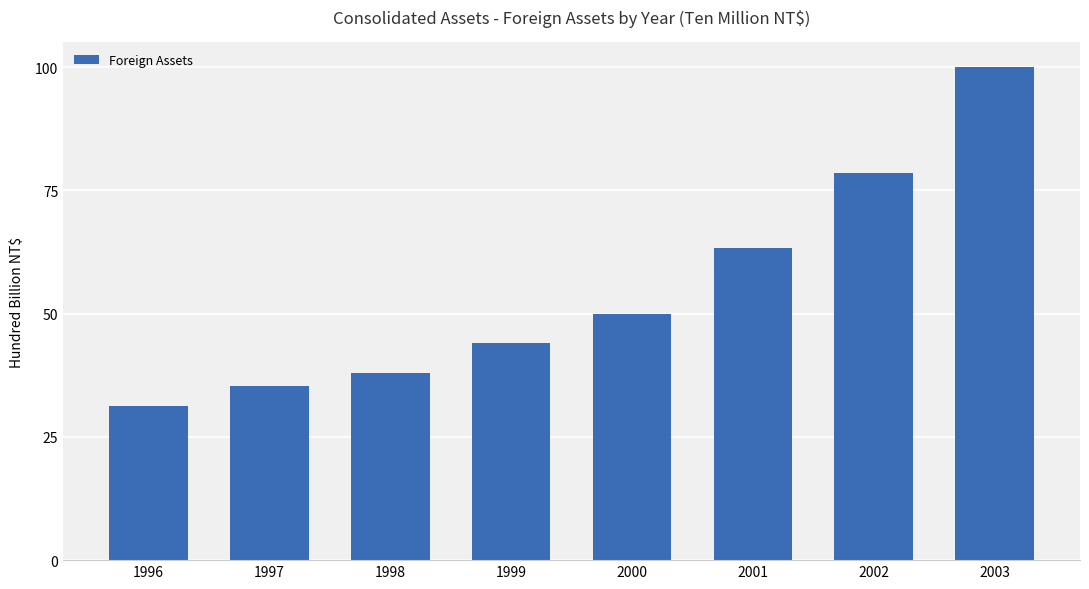

What is the change in value from 2000 to 2002?

+286594.5